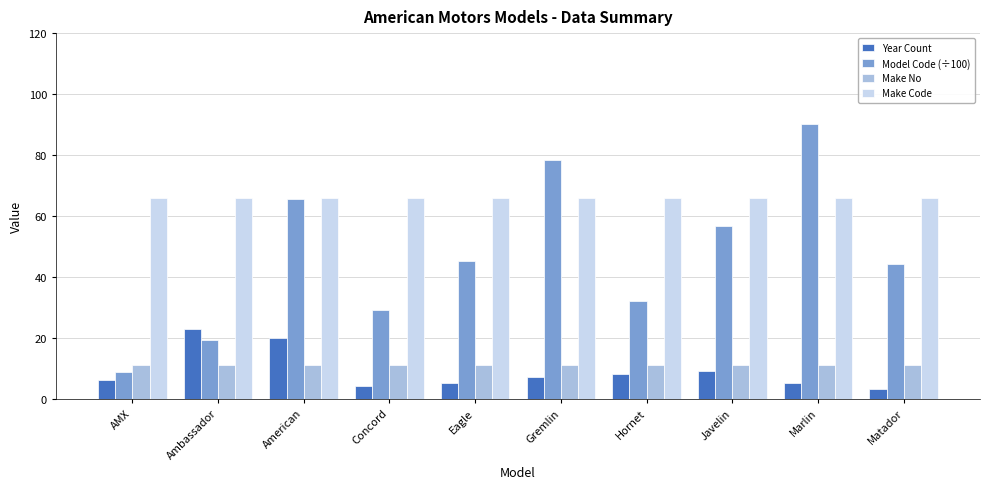

How many data points in Model Code (÷100) are less than 45?

5